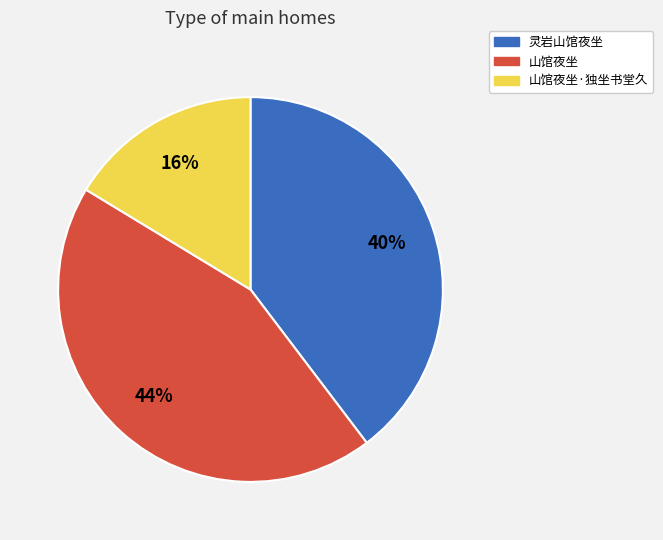

Is there a majority slice in this chart?

No